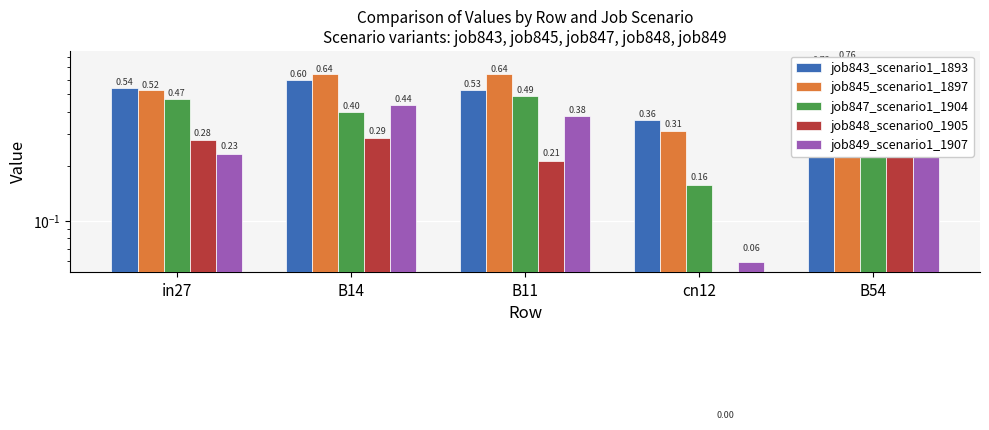

At how many categories does at least one series exceed 0?

5